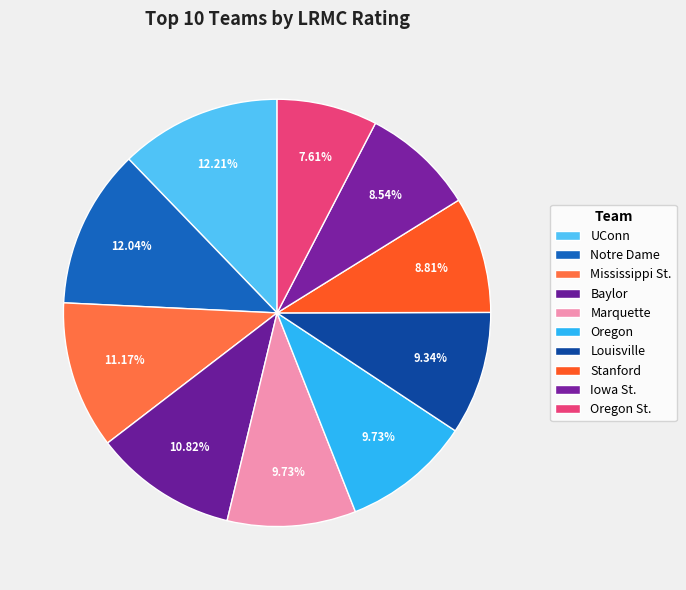

Count the number of slices in the pie.

10